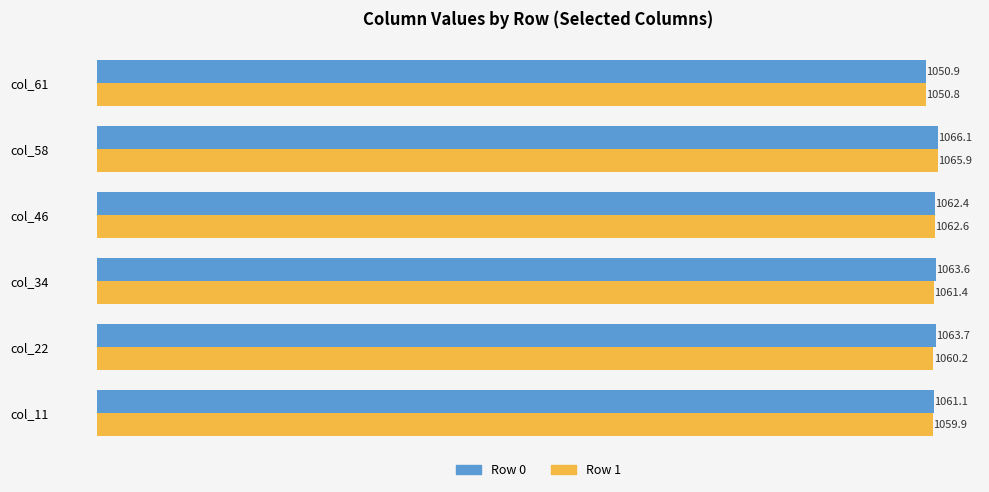

Which series has the largest total across all categories?

Row 0